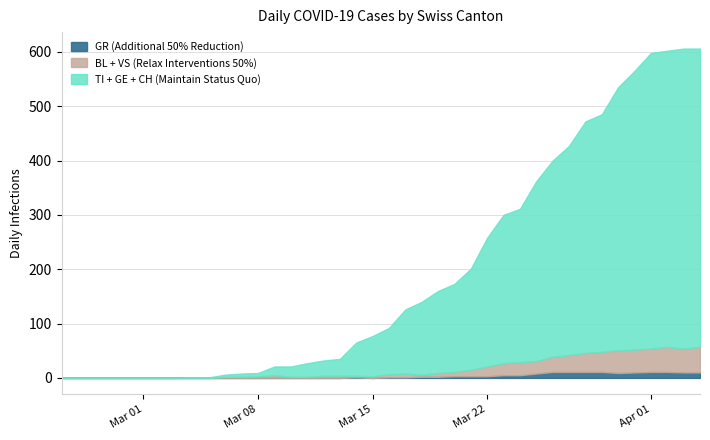

What are all the series names shown in the legend?

GR (Additional 50% Reduction), BL + VS (Relax Interventions 50%), TI + GE + CH (Maintain Status Quo)